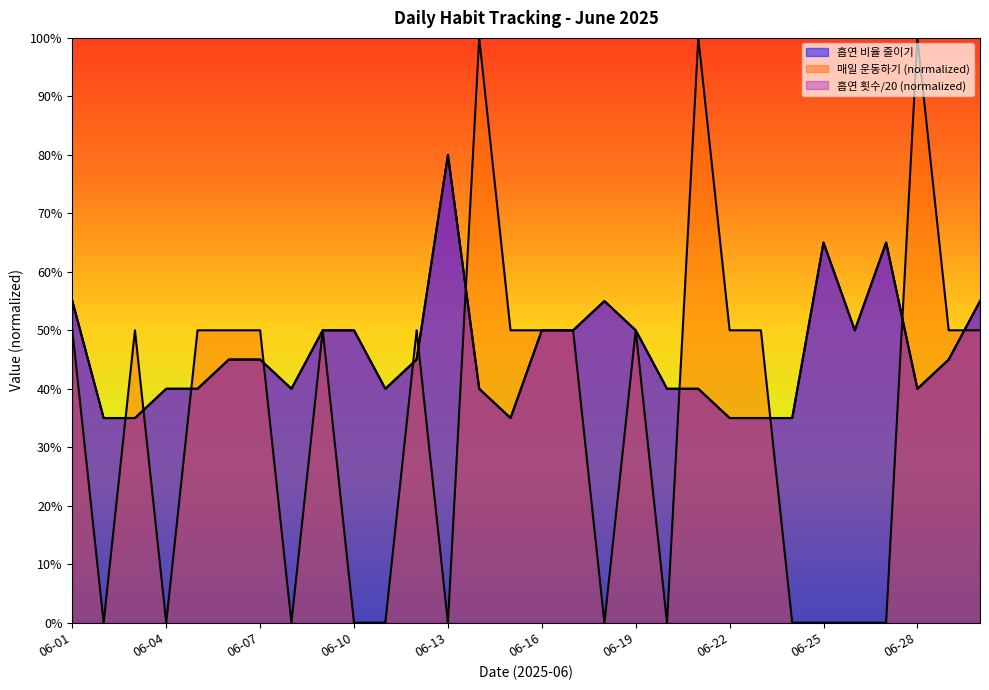

The value of 매일 운동하기 at 06-07 is 0.5. True or false?

True